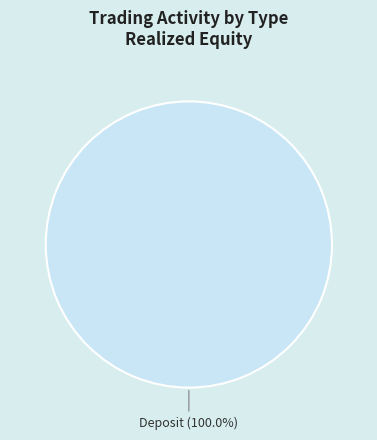

Does any single category account for the majority?

Yes